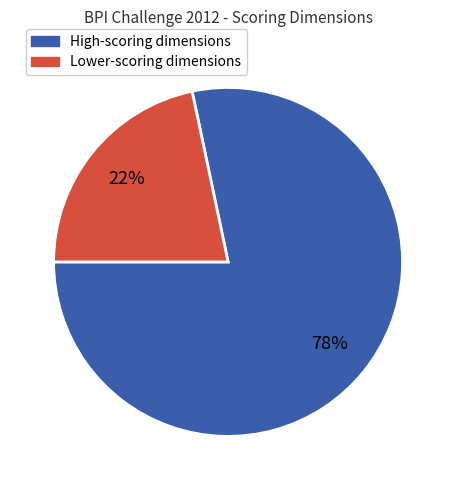

To the nearest percent, what is the average slice percentage?

50%